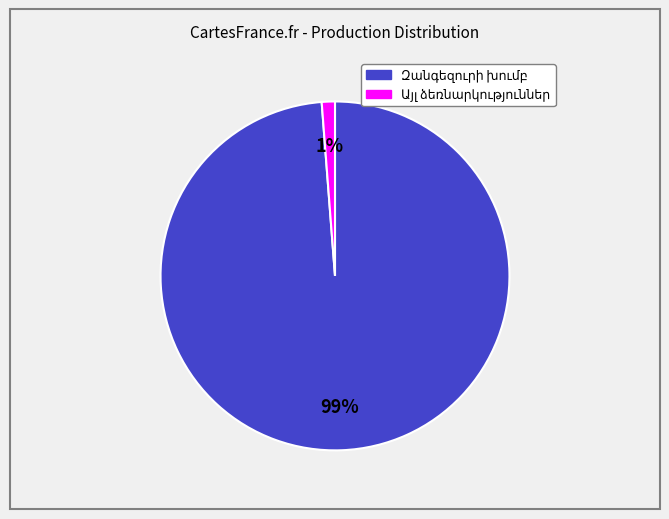

To the nearest percent, what is the average slice percentage?

50%